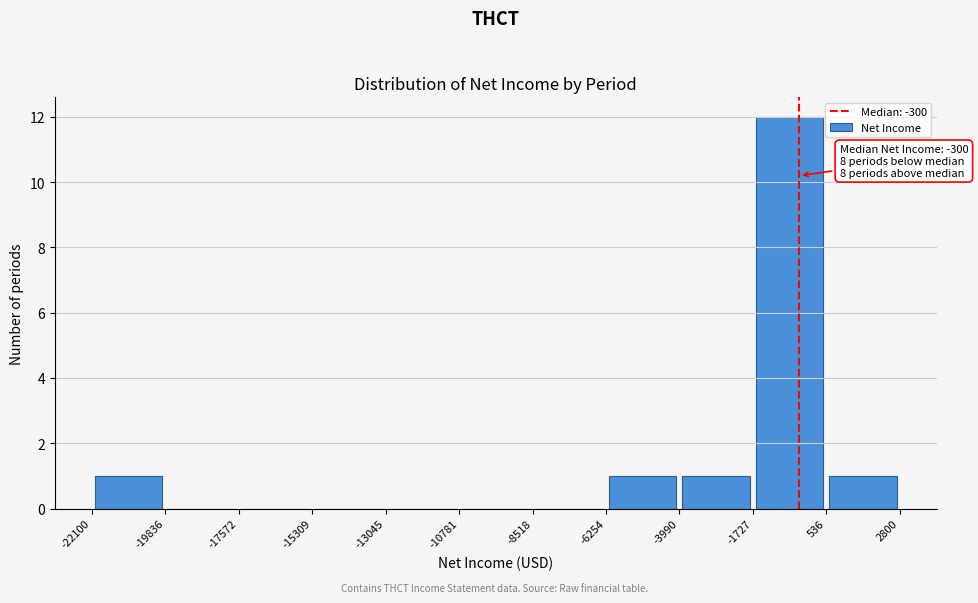

Over which range of the x-axis is the bar tallest?

-1727 to 536